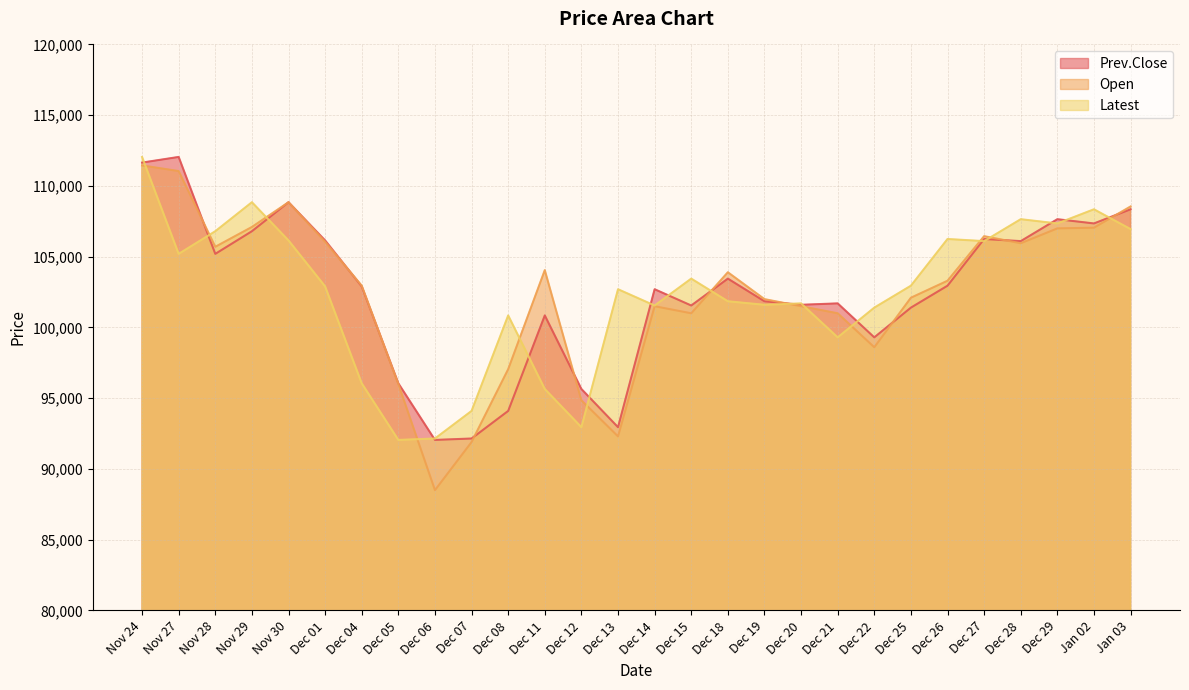

How many interior local peaks does the Open series have?

5